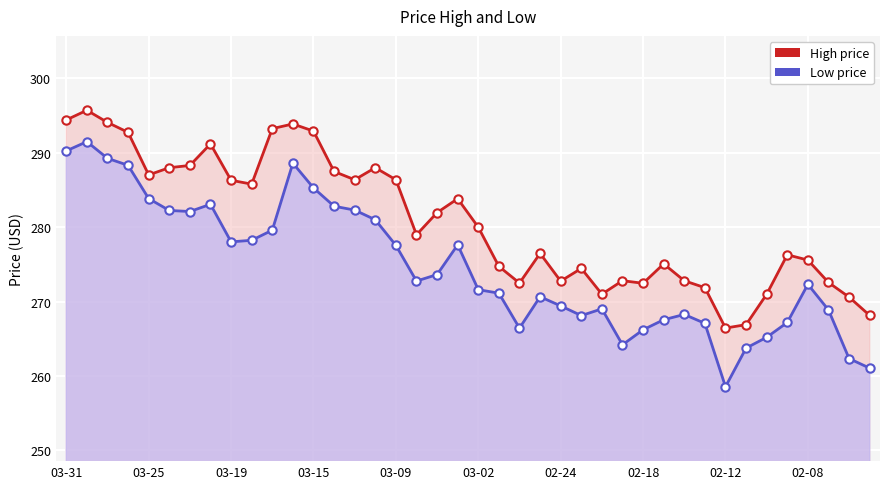

In Low, how many points are higher than both neighbors (excluding endpoints)?

8